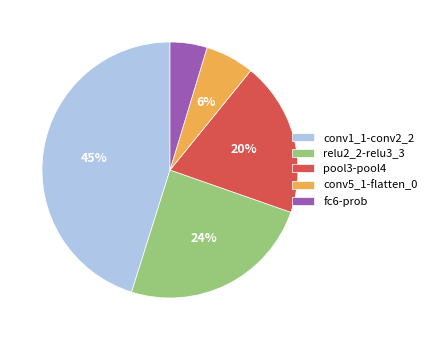

Rank the categories by value from highest to lowest.

conv1_1-conv2_2, relu2_2-relu3_3, pool3-pool4, conv5_1-flatten_0, fc6-prob